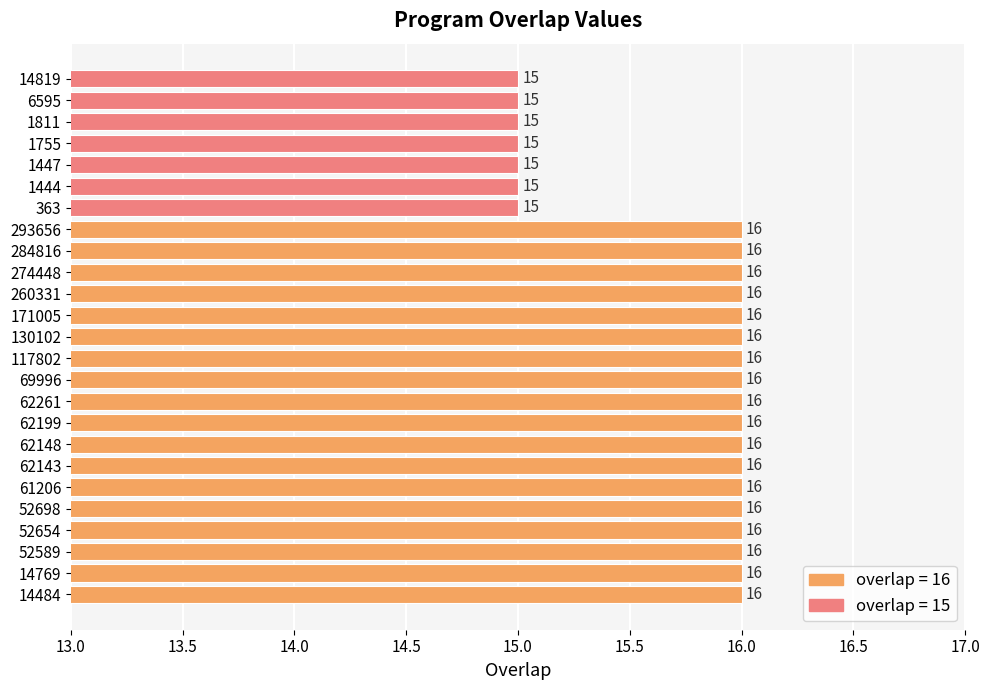

The value at 293656 is 23. True or false?

False